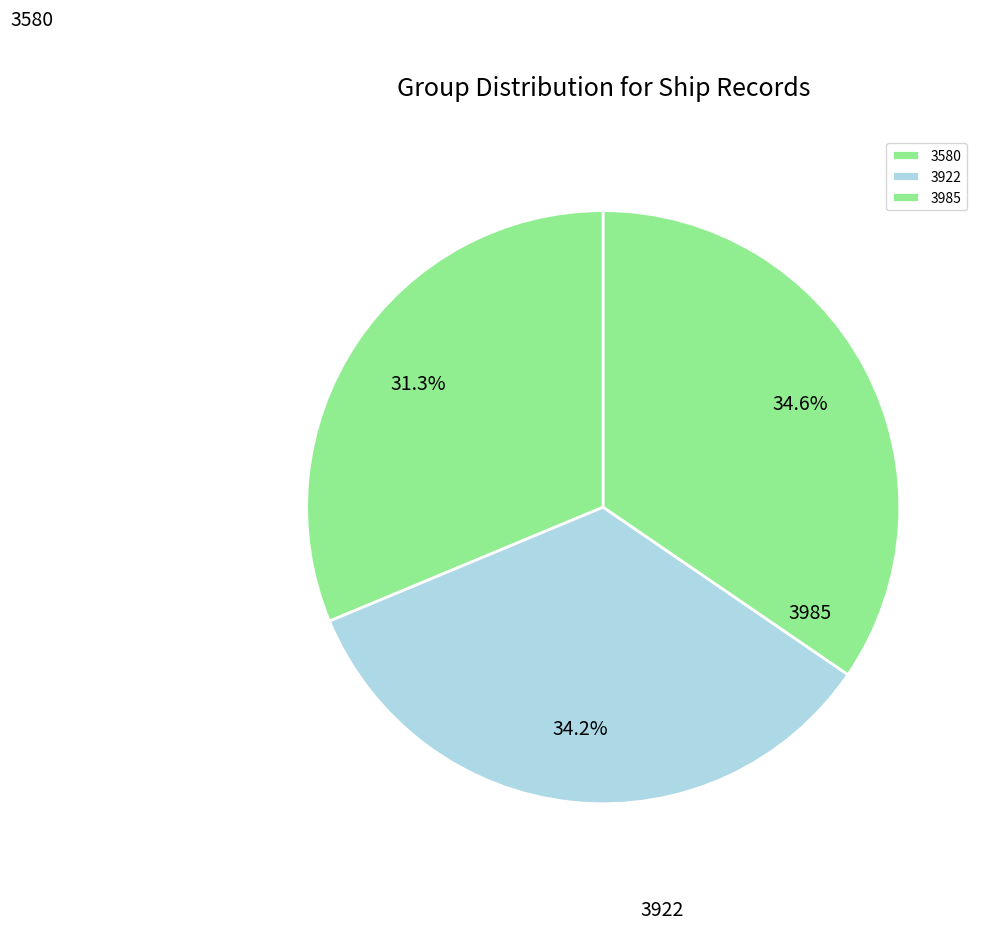

How many segments does this pie chart have?

3